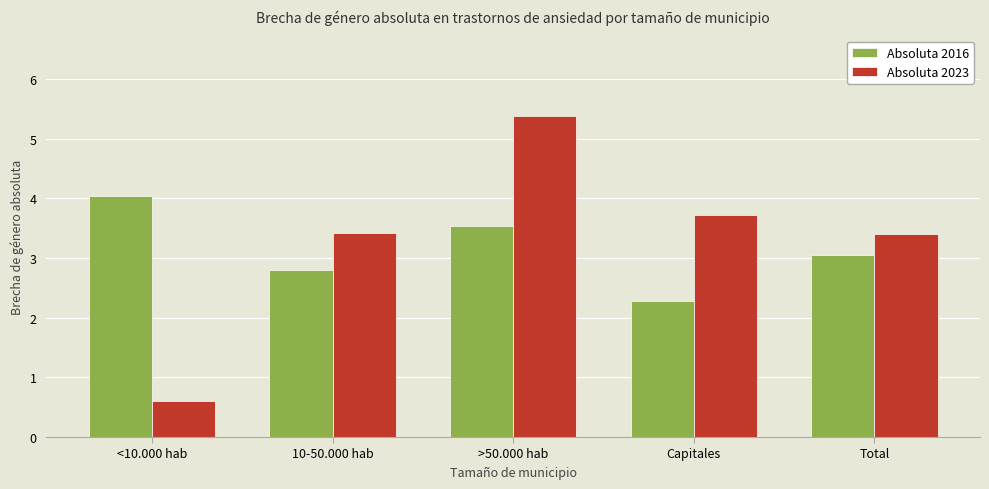

Reading right to left, transcribe all the data shown in this chart.

Absoluta 2016: Total=3.0	Capitales=2.3	>50.000 hab=3.5	10-50.000 hab=2.8	<10.000 hab=4.0
Absoluta 2023: Total=3.4	Capitales=3.7	>50.000 hab=5.4	10-50.000 hab=3.4	<10.000 hab=0.6